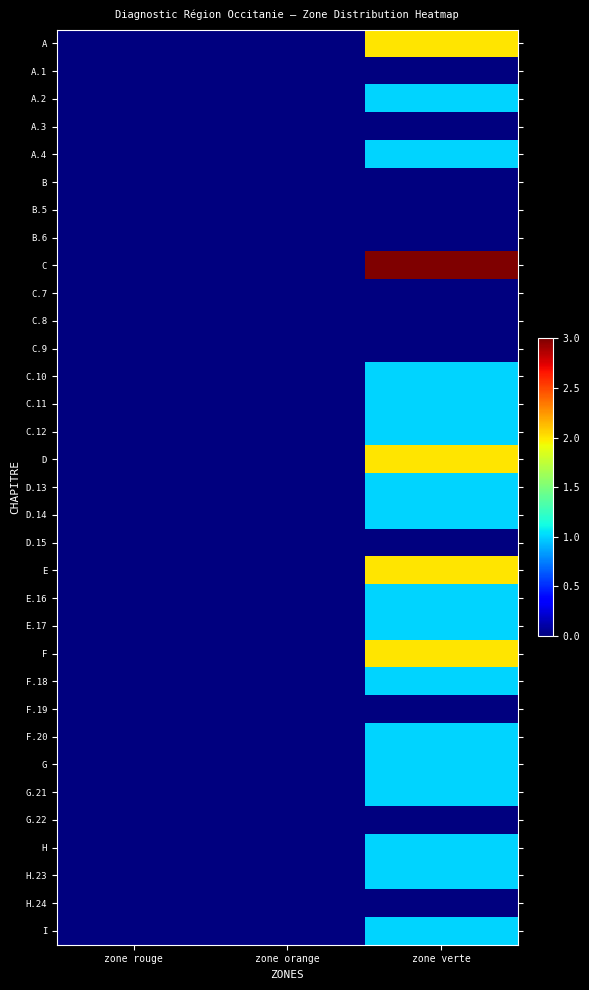

Which has a higher value, zone rouge or zone orange?

zone rouge